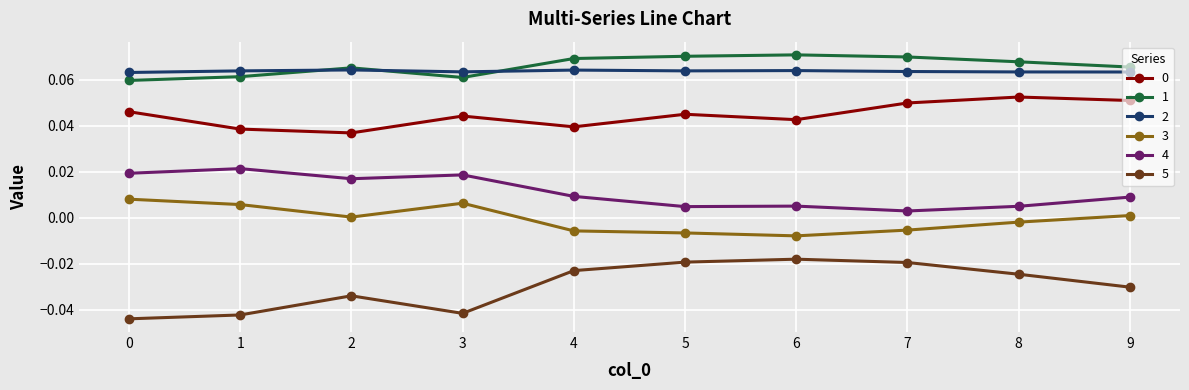

True or false: 1 has a value of 0.0 at 3.

False